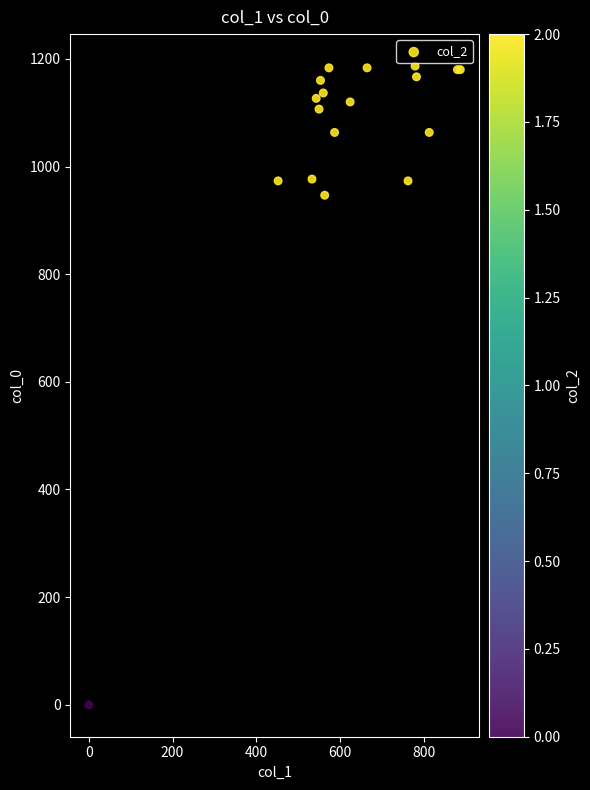

What Y value in the scatter plot is closest to 593?

946.7